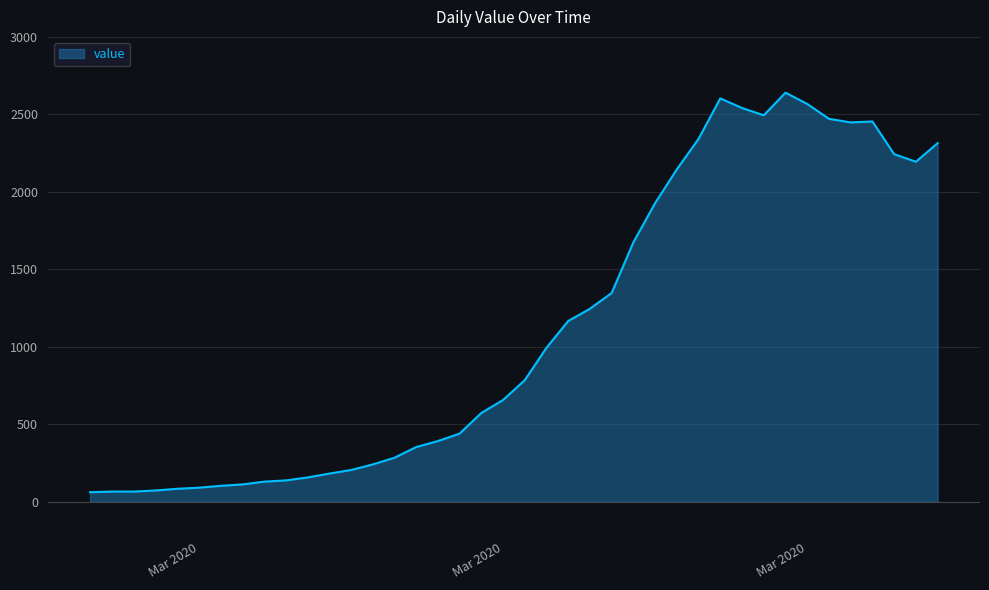

What is the difference between the maximum and minimum values?

2579